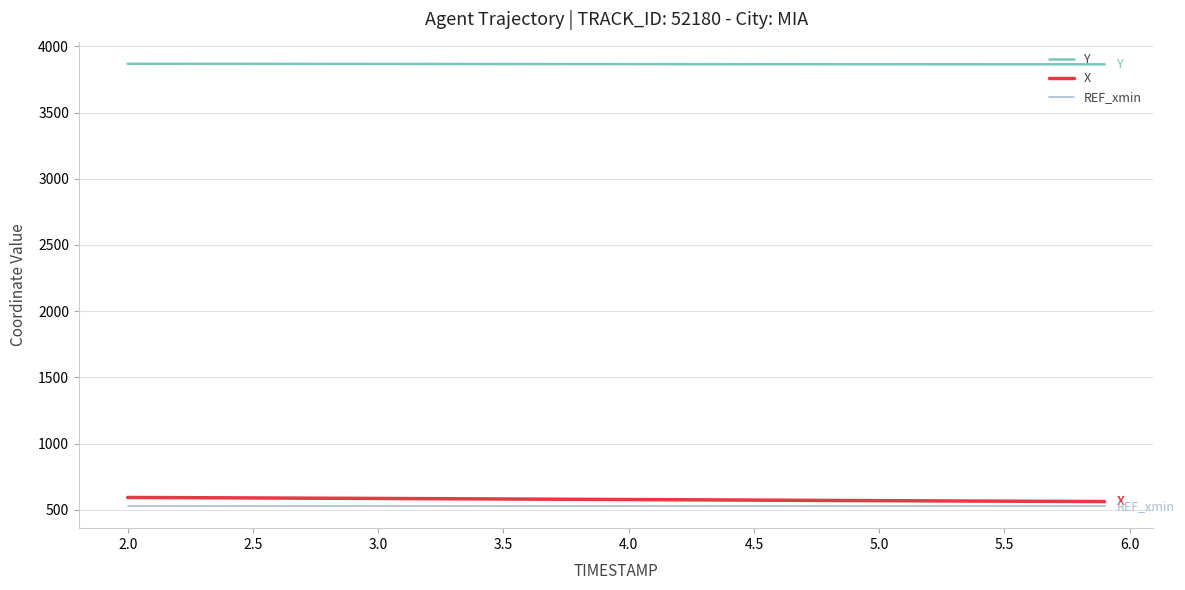

True or false: Y and X cross at least once.

False